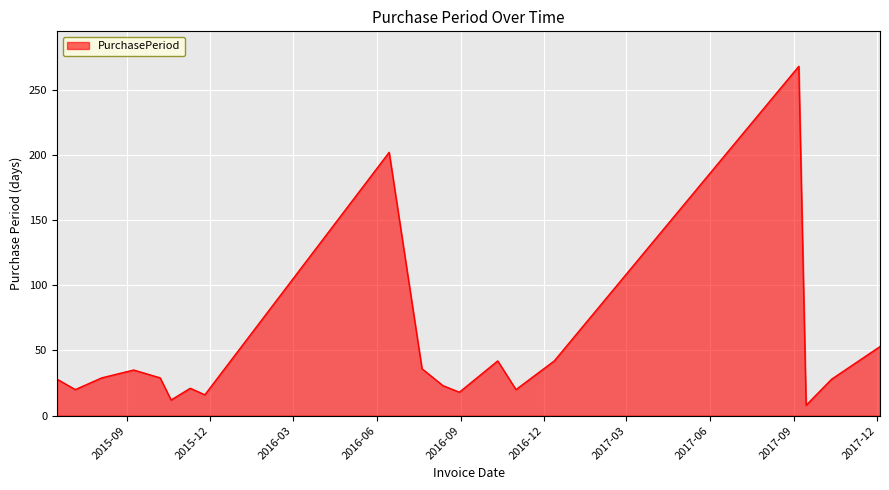

What is the greatest value displayed?

268